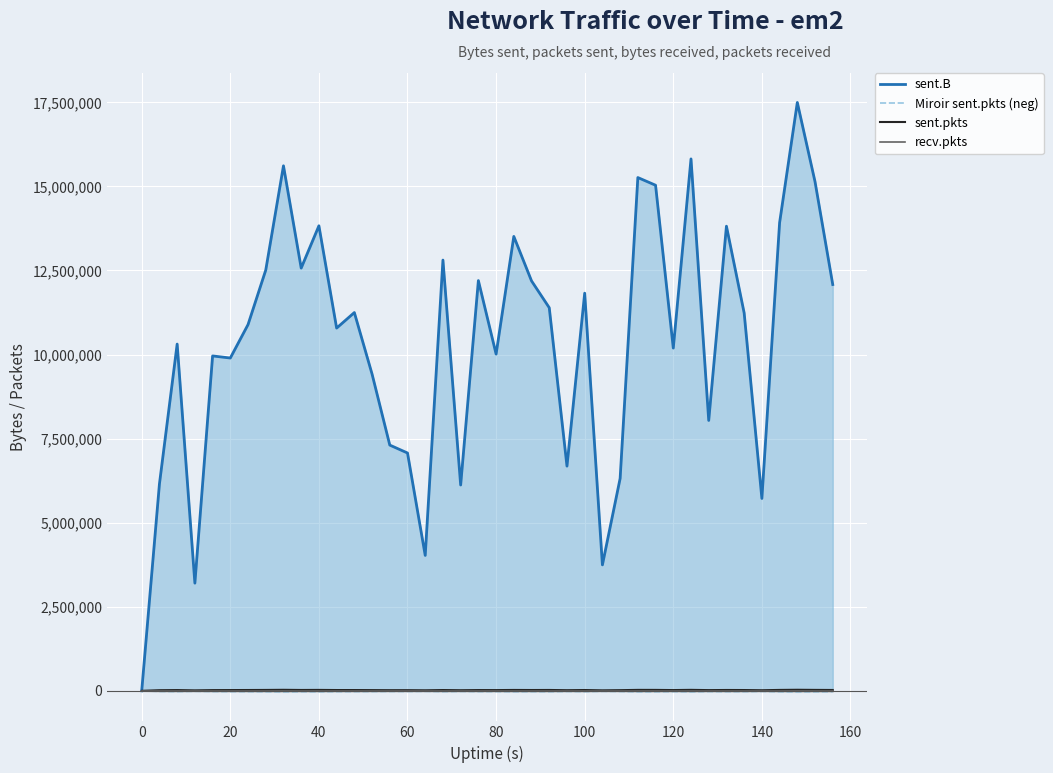

What is the greatest value displayed?

17495506